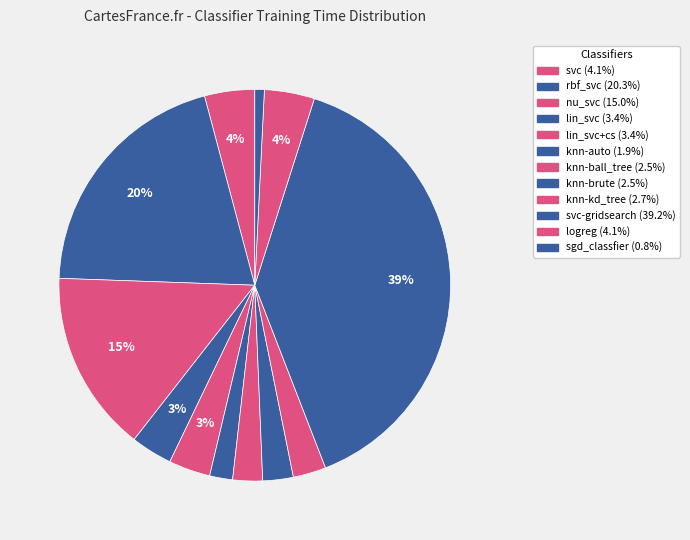

How many slices are in this pie chart?

12